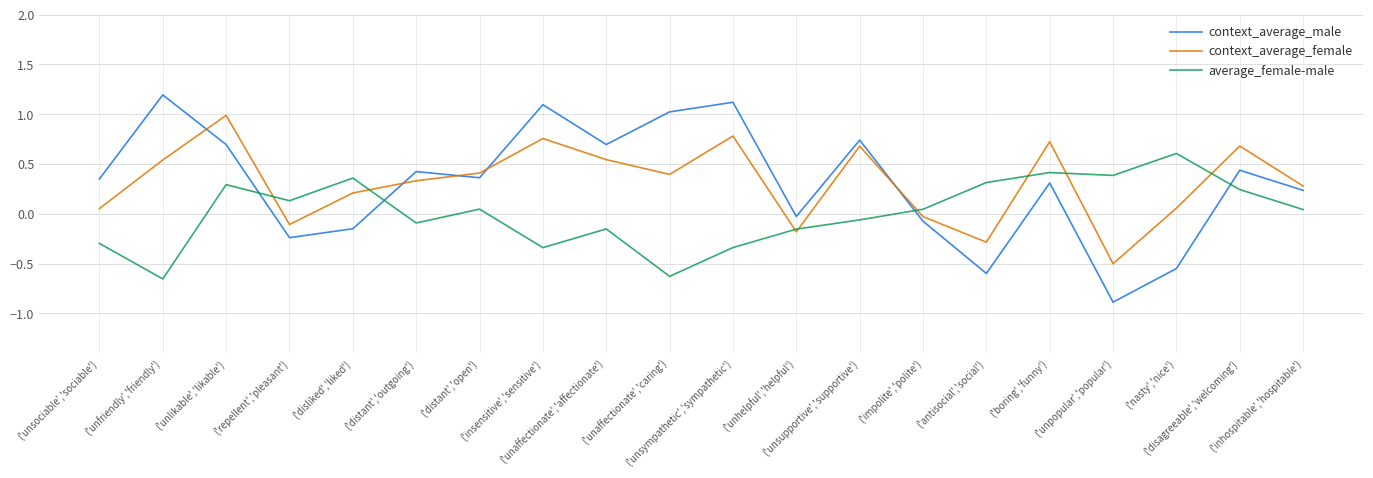

What are all the series names shown in the legend?

context_average_male, context_average_female, average_female-male